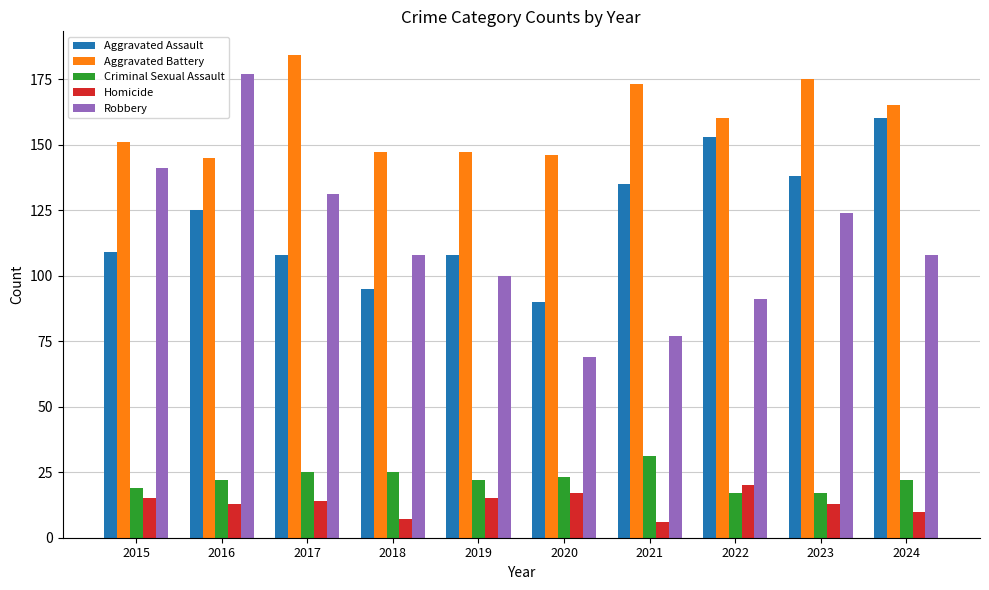

What are all the series names shown in the legend?

Aggravated Assault, Aggravated Battery, Criminal Sexual Assault, Homicide, Robbery